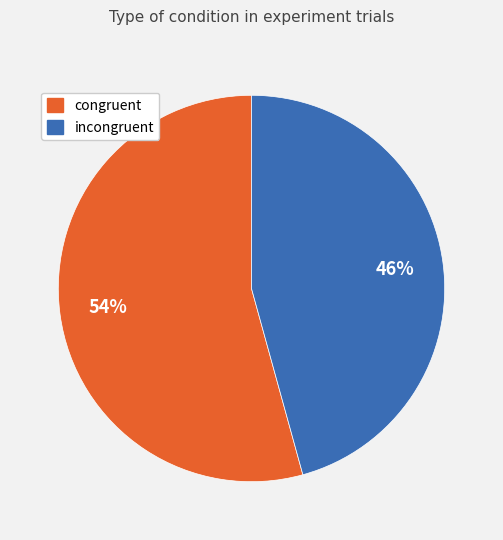

To the nearest percent, what is the average slice percentage?

50%